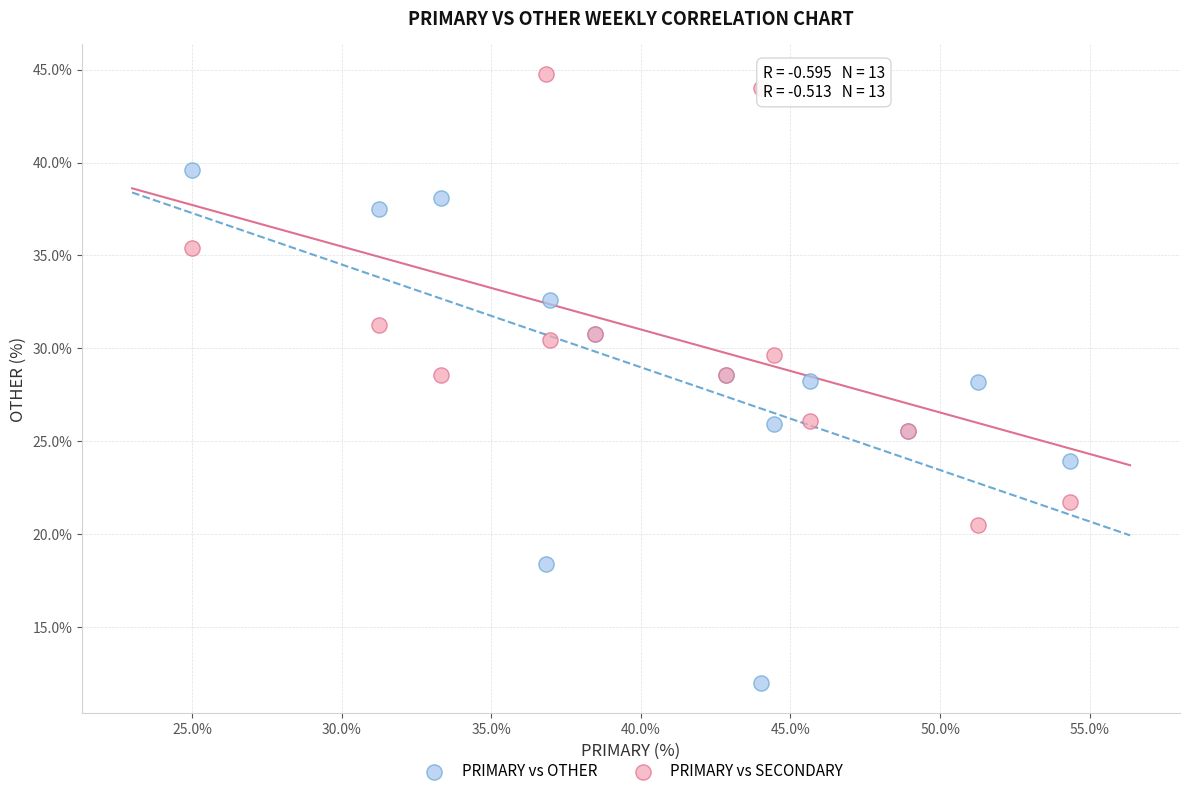

What is the X range (max minus min) for the scatter plot?

29.3